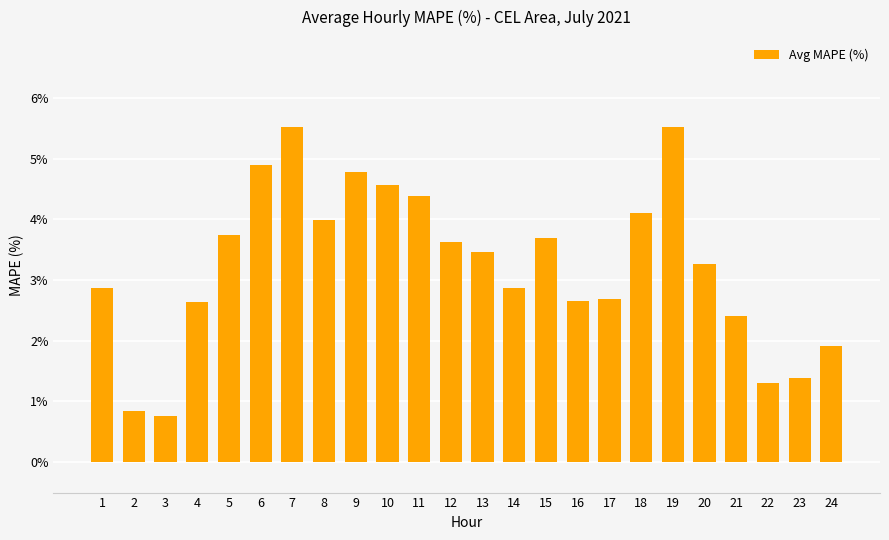

What is the greatest value displayed?

5.5